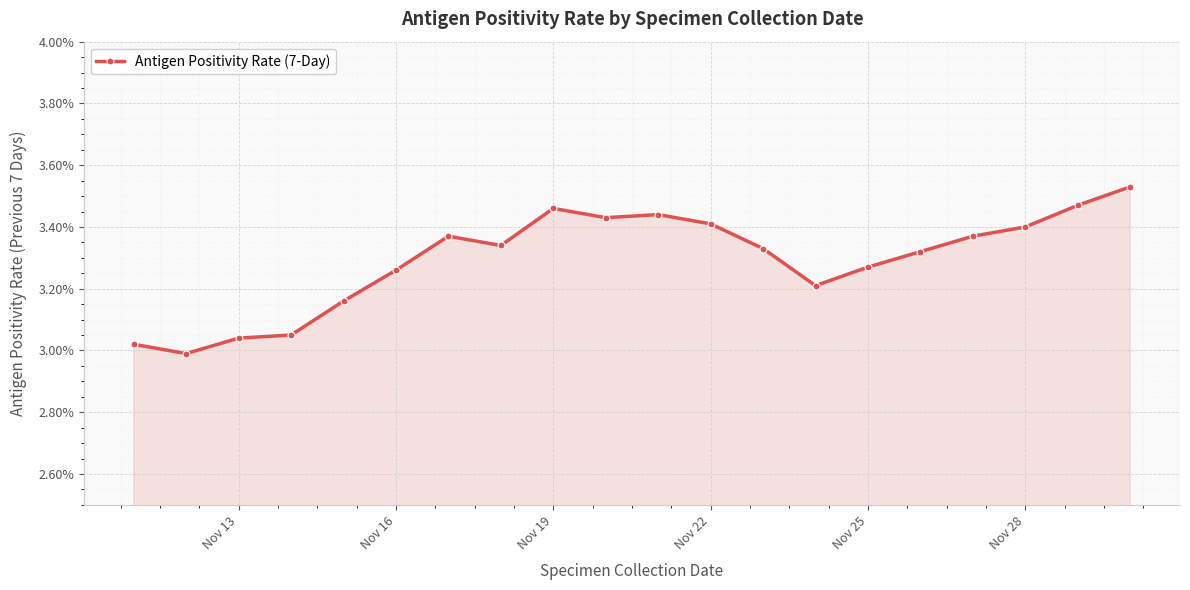

How many data points are less than 3?

1